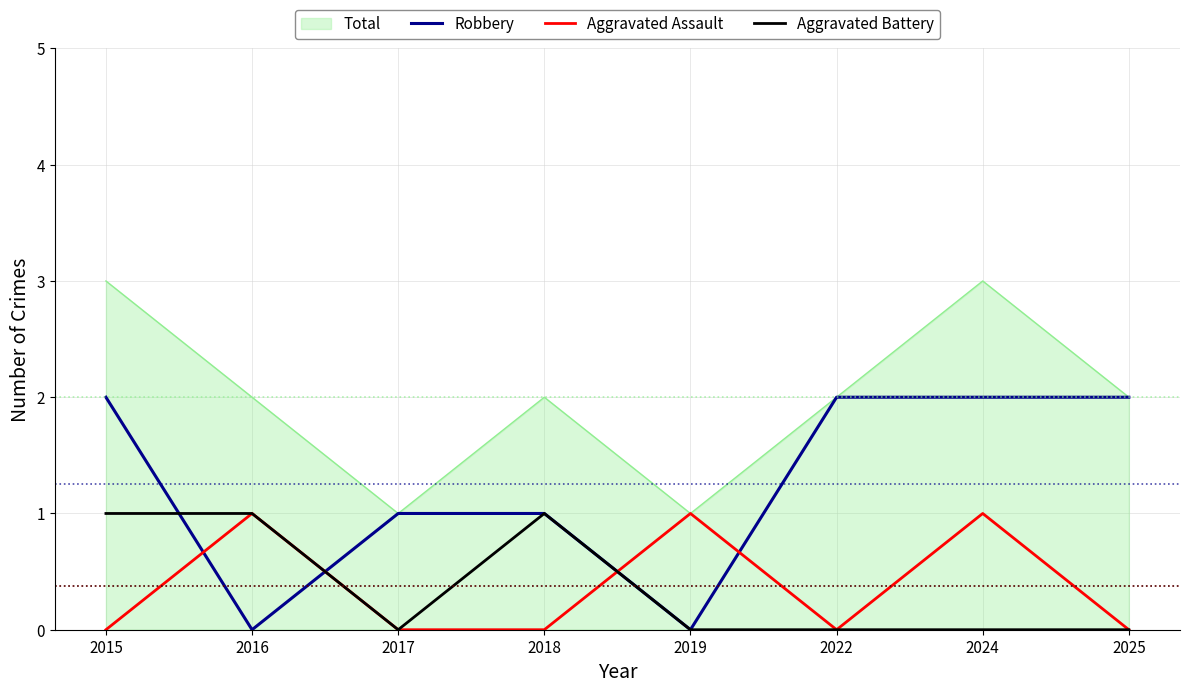

True or false: Robbery has a value of -1 at 2016.

False